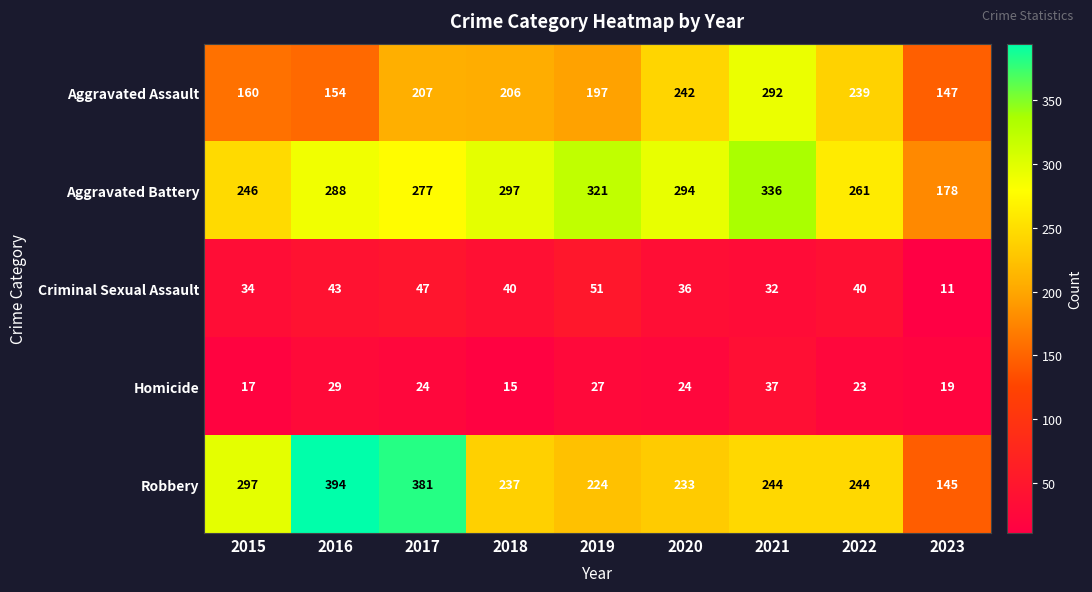

What is the approximate value of Aggravated Battery at 2021?

336